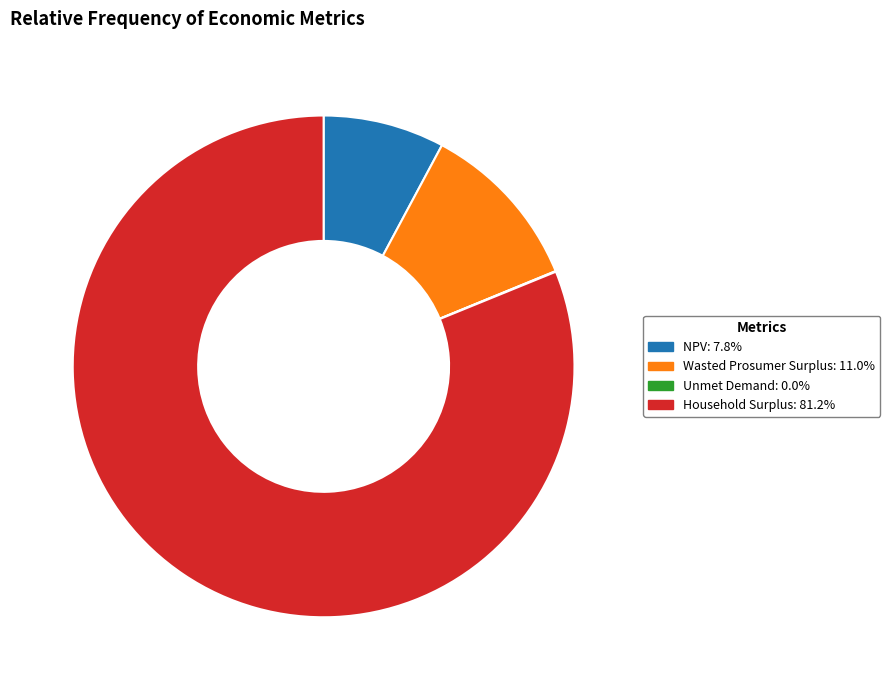

Is there a majority slice in this chart?

Yes